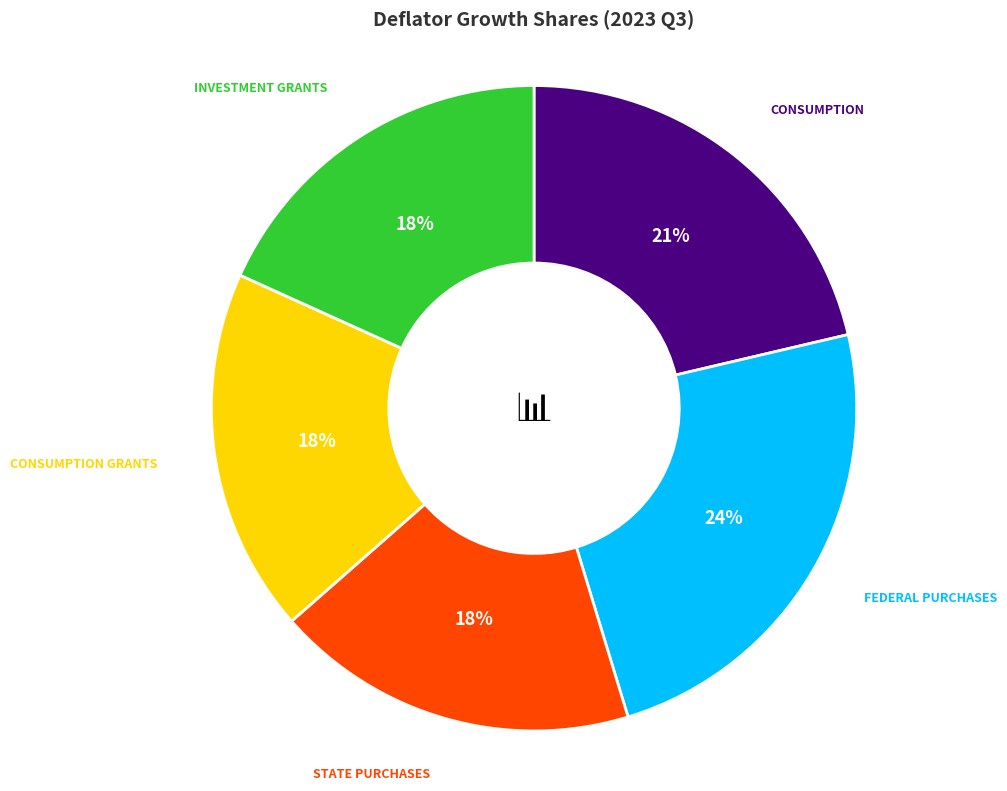

Is there a majority slice in this chart?

No